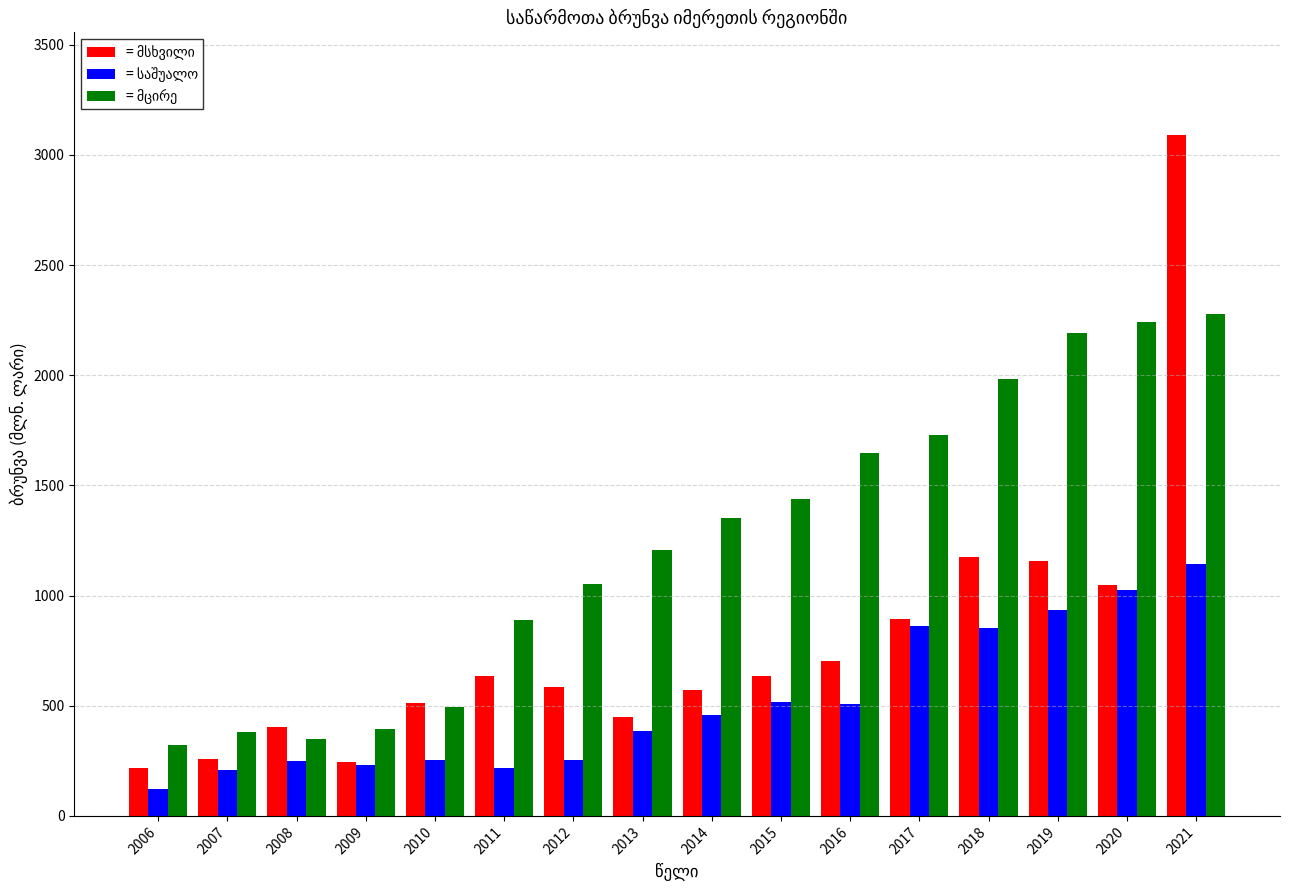

Count the number of data series in this chart.

3